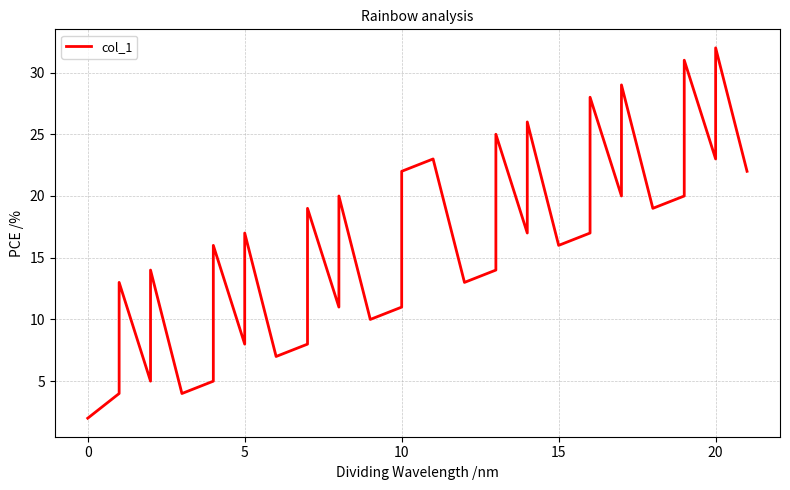

True or false: the data shows 10 at 11.

False